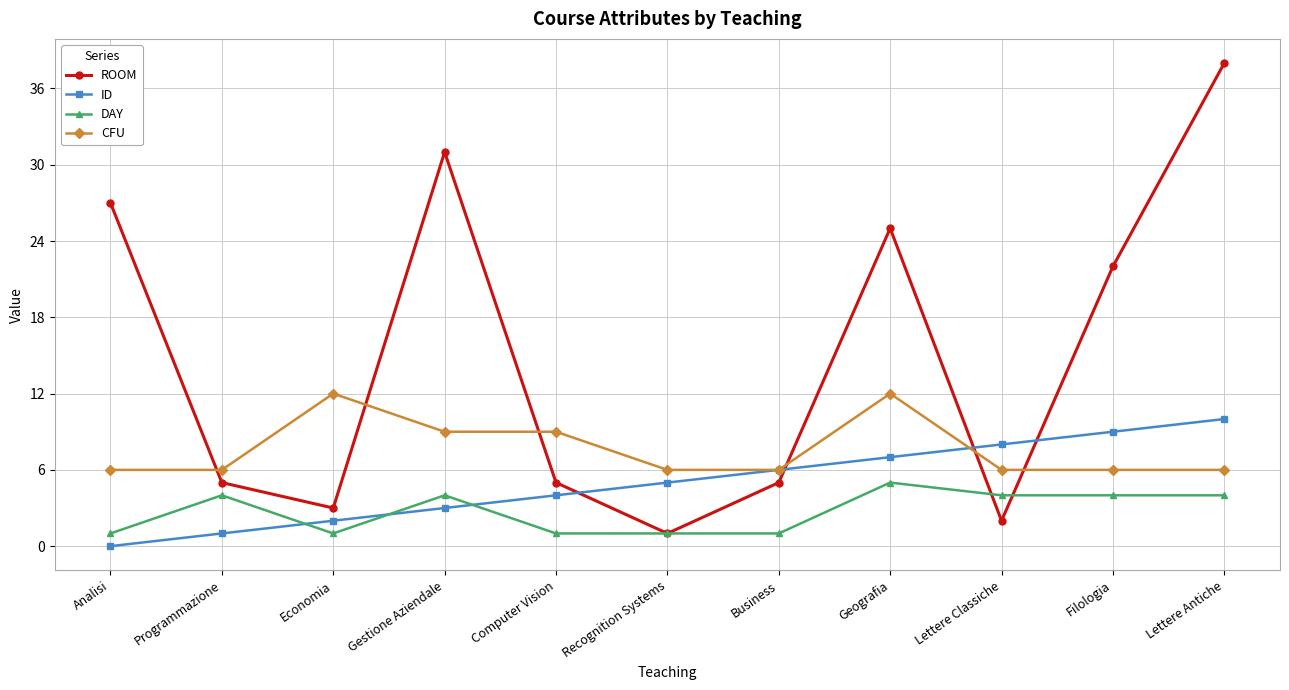

Rank the series by their maximum value, from highest to lowest.

ROOM, CFU, ID, DAY